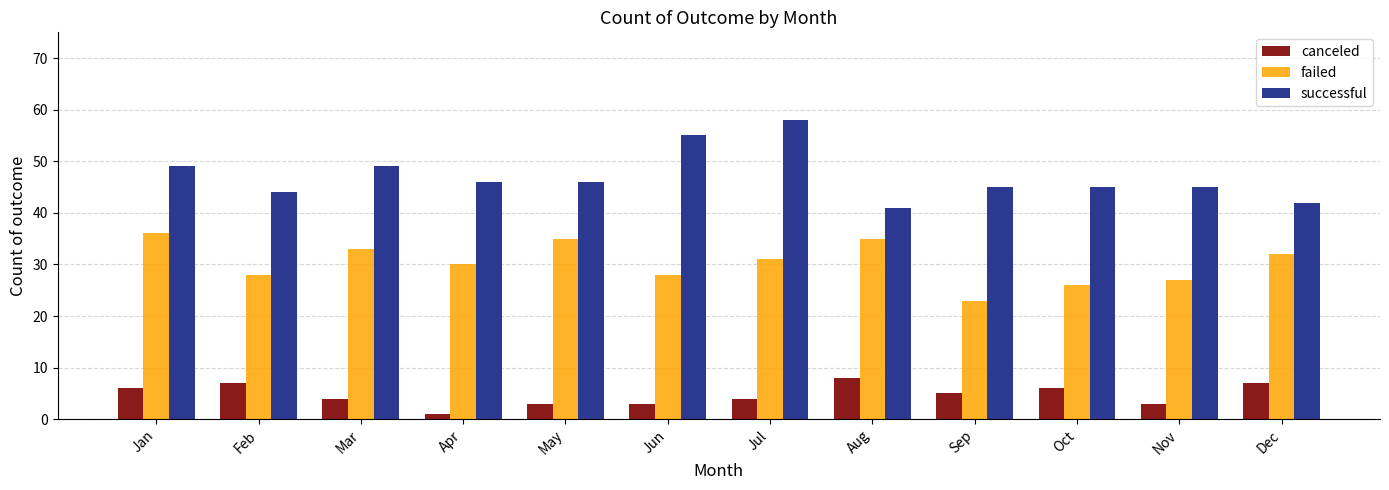

True or false: successful has a value of 73 at Oct.

False